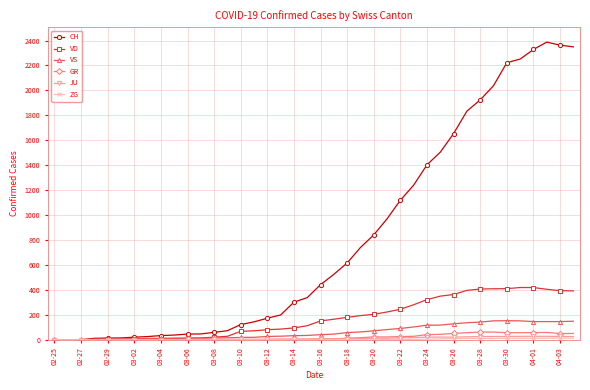

Which series has the largest range (max minus min)?

CH